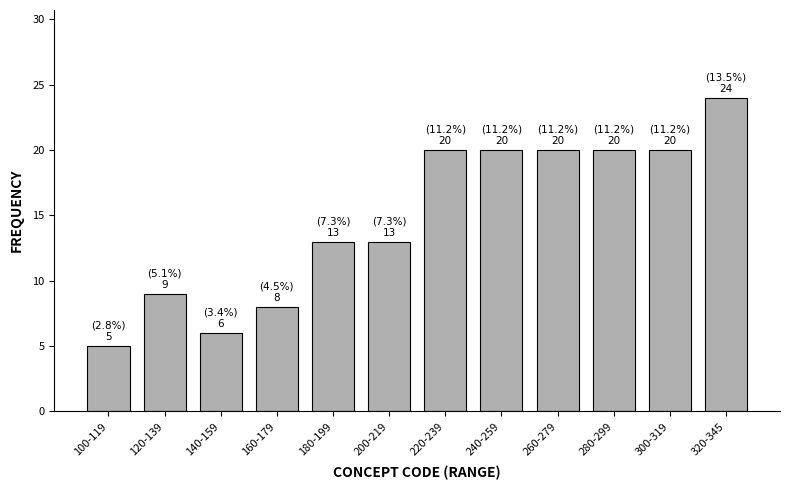

Reading left to right, what are all the values shown in this chart?

100-119=5	120-139=9	140-159=6	160-179=8	180-199=13	200-219=13	220-239=20	240-259=20	260-279=20	280-299=20	300-319=20	320-345=24